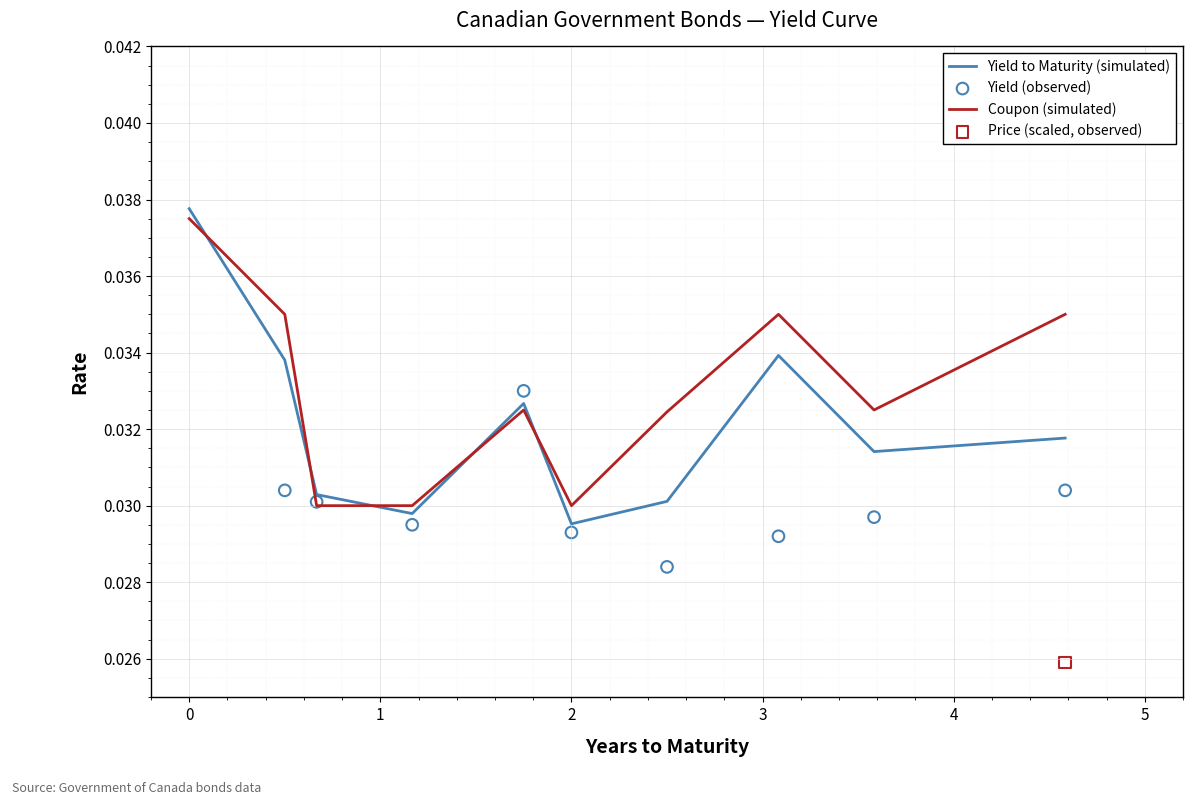

At how many categories does at least one series exceed 0?

10